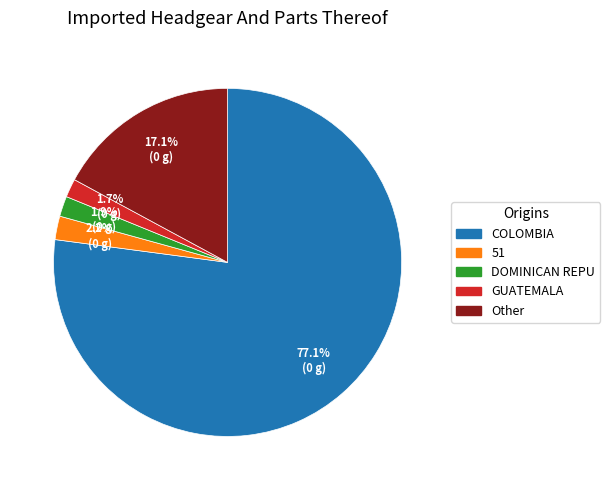

How many segments does this pie chart have?

5